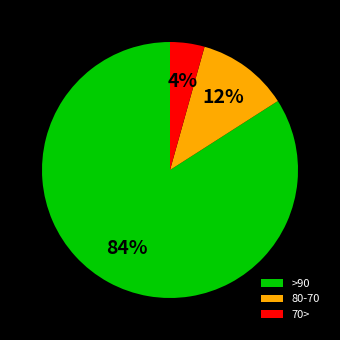

Rank the categories by value from lowest to highest.

70>, 80-70, >90